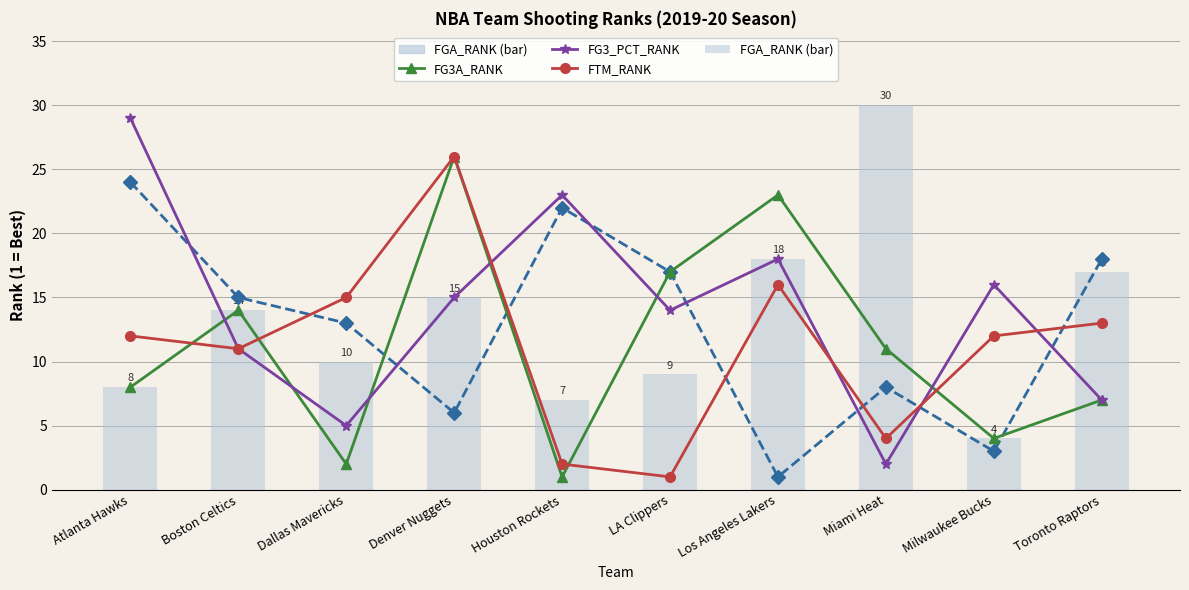

What is the maximum value for FGA_RANK (bar)?

30